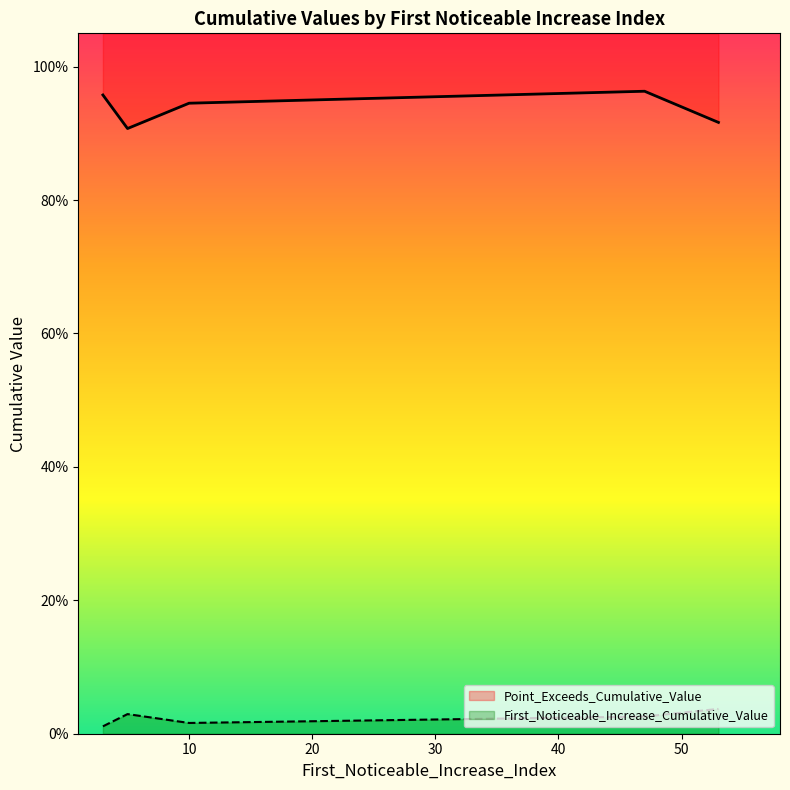

The value of First_Noticeable_Increase_Cumulative_Value at 53 is 0.0. True or false?

True